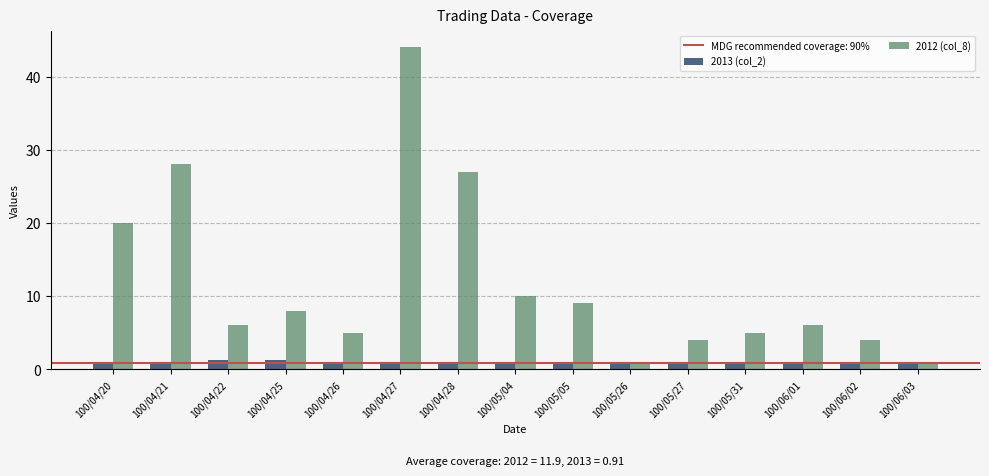

What is the highest value of the 2012 (col_8) series?

44.0